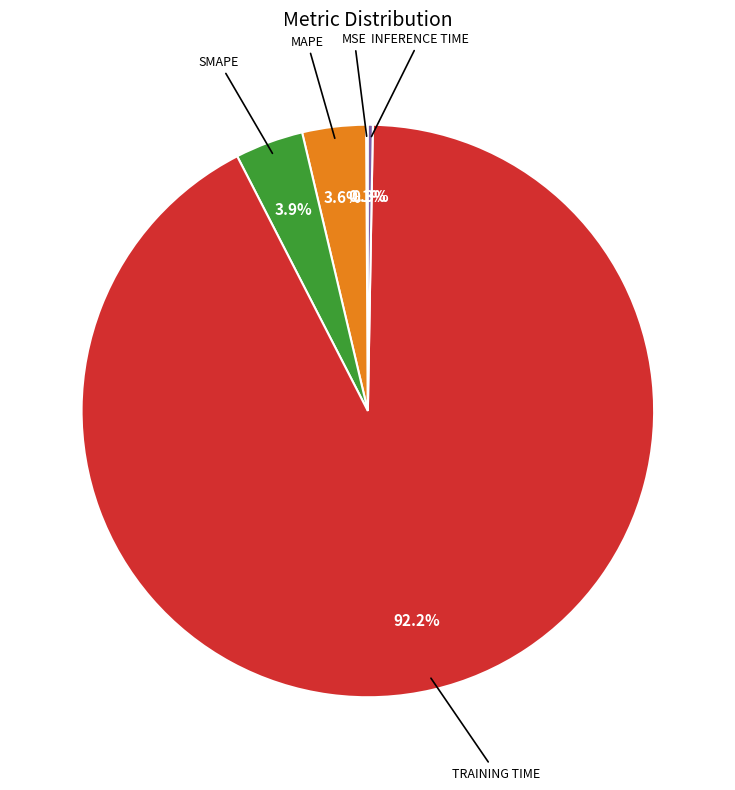

Is there a majority slice in this chart?

Yes